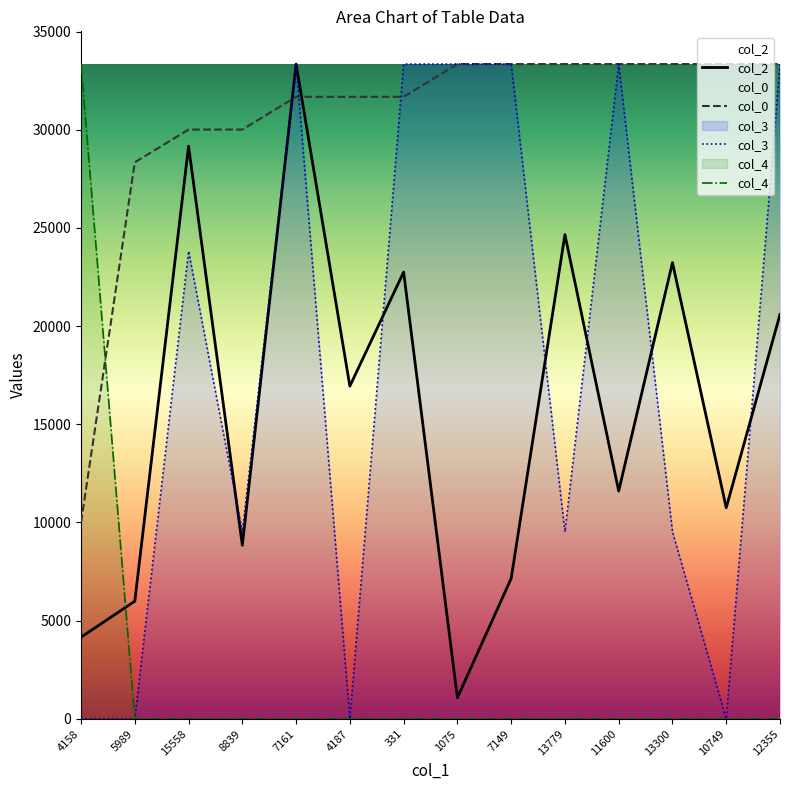

Reading right to left, what are all the values shown in this chart?

col_2: 12355=20595.0	10749=10749.0	13300=23234.0	11600=11600.0	13779=24660.0	7149=7149.0	1075=1075.0	331=22750.0	4187=16944.0	7161=33346.0	8839=8839.0	15558=29164.0	5989=5989.0	4158=4158.0
col_0: 12355=33346.0	10749=33346.0	13300=33346.0	11600=33346.0	13779=33346.0	7149=33346.0	1075=33346.0	331=31678.7	4187=31678.7	7161=31678.7	8839=30011.4	15558=30011.4	5989=28344.1	4158=10003.8
col_3: 12355=33346.0	10749=0.0	13300=9527.4	11600=33346.0	13779=9527.4	7149=33346.0	1075=33346.0	331=33346.0	4187=0.0	7161=33346.0	8839=9527.4	15558=23818.6	5989=0.0	4158=0.0
col_4: 12355=0.0	10749=0.0	13300=0.0	11600=0.0	13779=0.0	7149=0.0	1075=0.0	331=0.0	4187=0.0	7161=0.0	8839=0.0	15558=0.0	5989=0.0	4158=33346.0